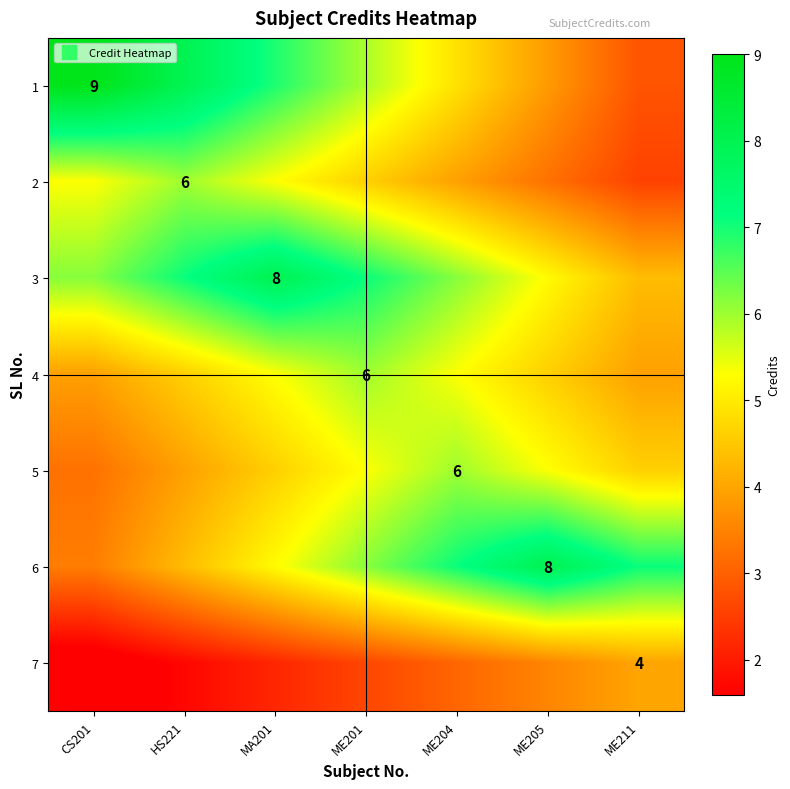

True or false: 2 has a value of 9.4 at CS201.

False